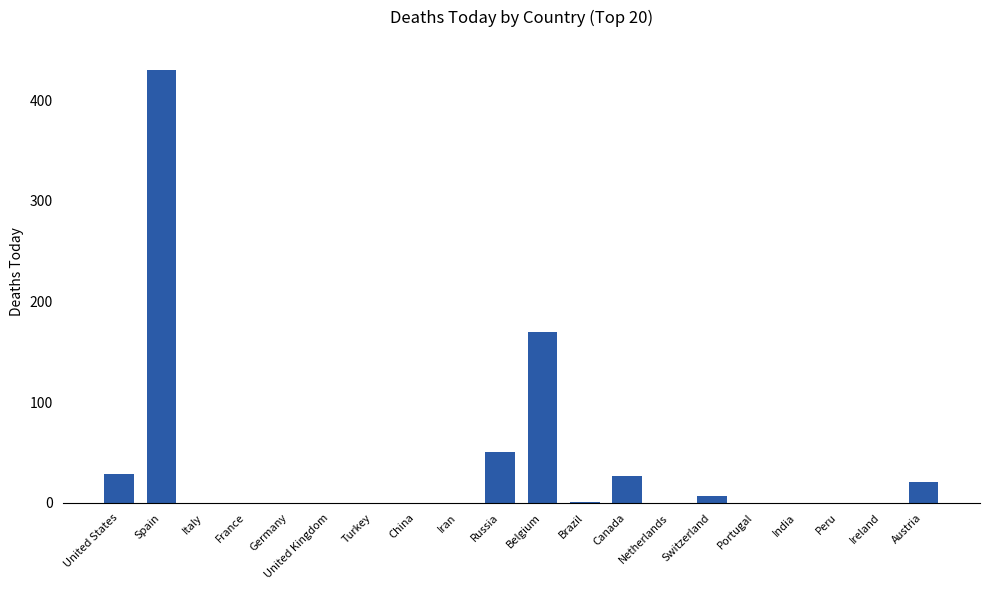

What is the greatest value displayed?

430